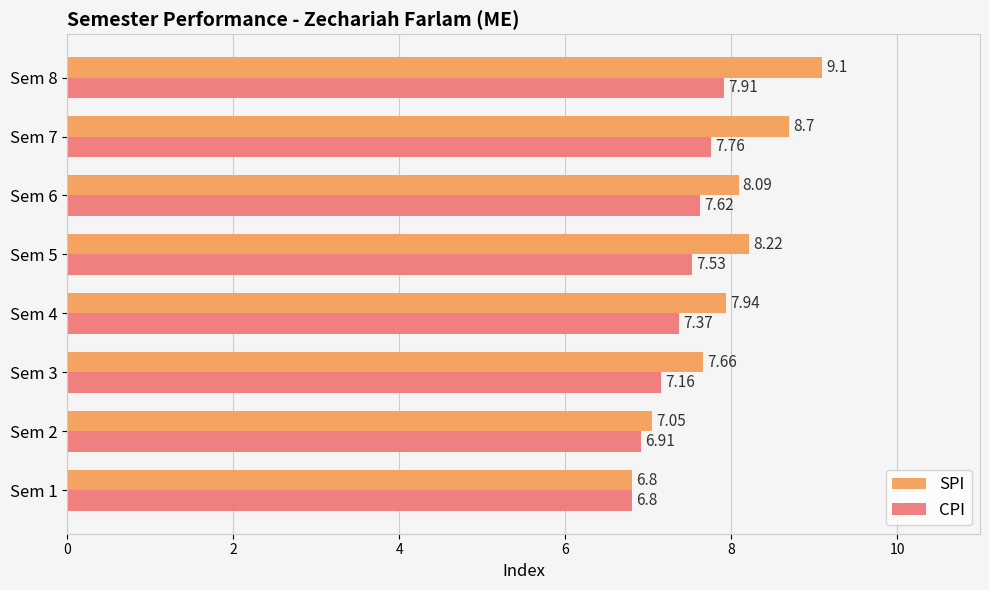

What is the greatest value displayed?

9.1